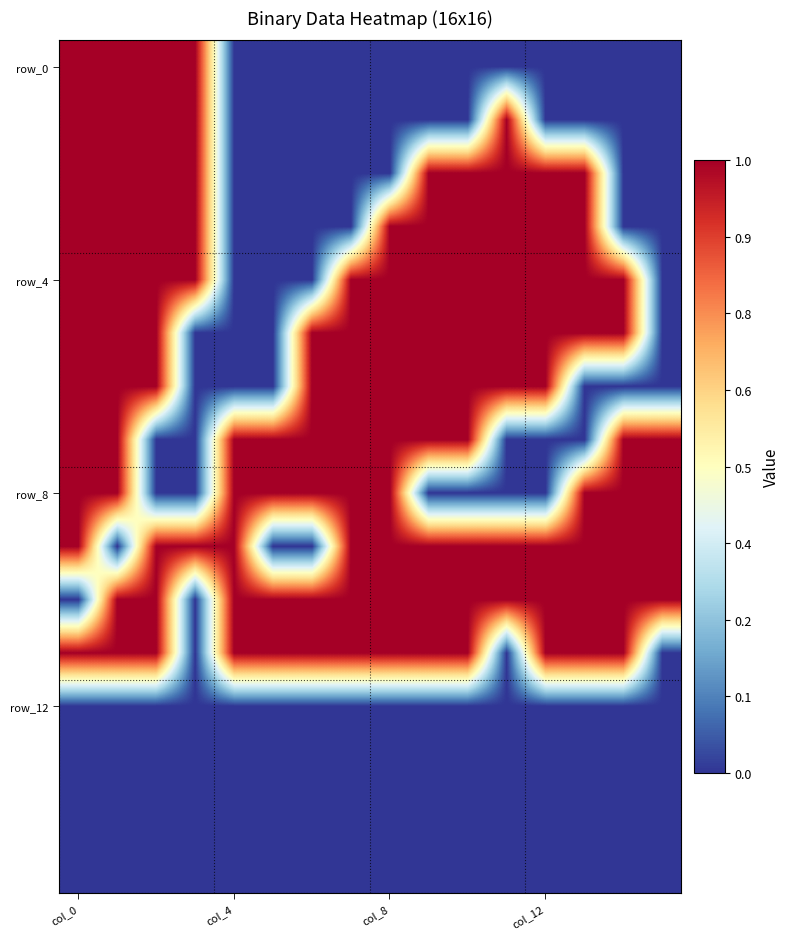

Reading left to right, what are all the values shown in this chart?

row_0: 1	1	1	1	0	0	0	0	0	0	0	0	0	0	0	0
row_1: 1	1	1	1	0	0	0	0	0	0	0	1	0	0	0	0
row_2: 1	1	1	1	0	0	0	0	0	1	1	1	1	1	0	0
row_3: 1	1	1	1	0	0	0	0	1	1	1	1	1	1	0	0
row_4: 1	1	1	1	0	0	0	1	1	1	1	1	1	1	1	0
row_5: 1	1	1	0	0	0	1	1	1	1	1	1	1	1	1	0
row_6: 1	1	1	0	0	0	1	1	1	1	1	1	1	0	0	0
row_7: 1	1	0	0	1	1	1	1	1	1	1	0	0	0	1	1
row_8: 1	1	0	0	1	1	1	1	1	0	0	0	0	1	1	1
row_9: 1	0	1	1	1	0	0	1	1	1	1	1	1	1	1	1
row_10: 0	1	1	0	1	1	1	1	1	1	1	1	1	1	1	1
row_11: 1	1	1	0	1	1	1	1	1	1	1	0	1	1	1	0
row_12: 0	0	0	0	0	0	0	0	0	0	0	0	0	0	0	0
row_13: 0	0	0	0	0	0	0	0	0	0	0	0	0	0	0	0
row_14: 0	0	0	0	0	0	0	0	0	0	0	0	0	0	0	0
row_15: 0	0	0	0	0	0	0	0	0	0	0	0	0	0	0	0